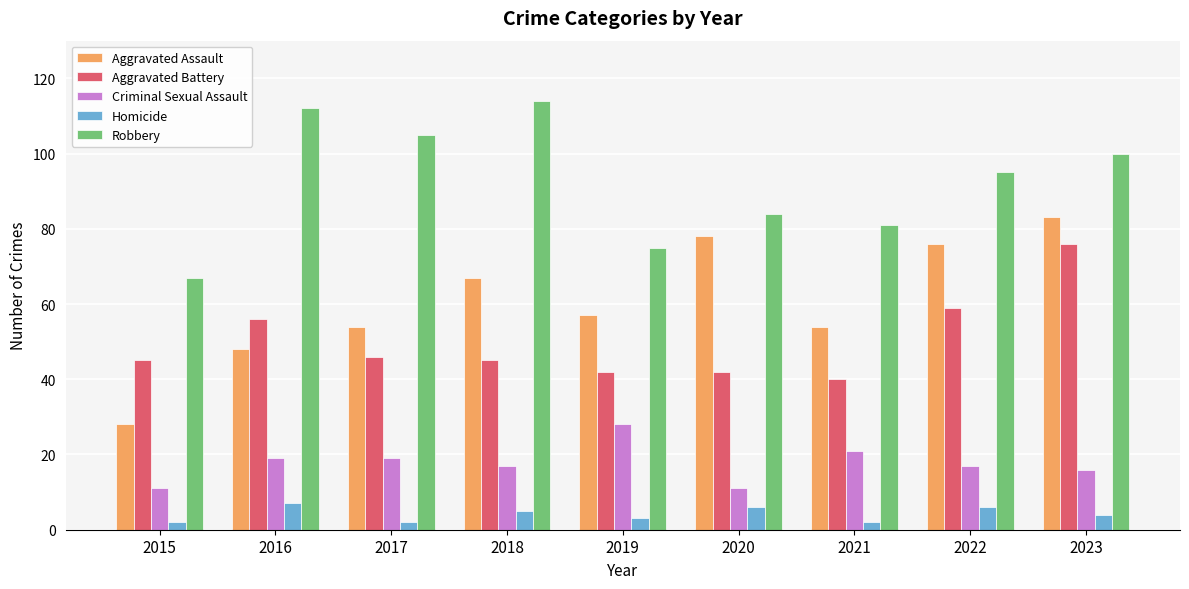

What is the value of the Criminal Sexual Assault bar at the 9th from the left?

16